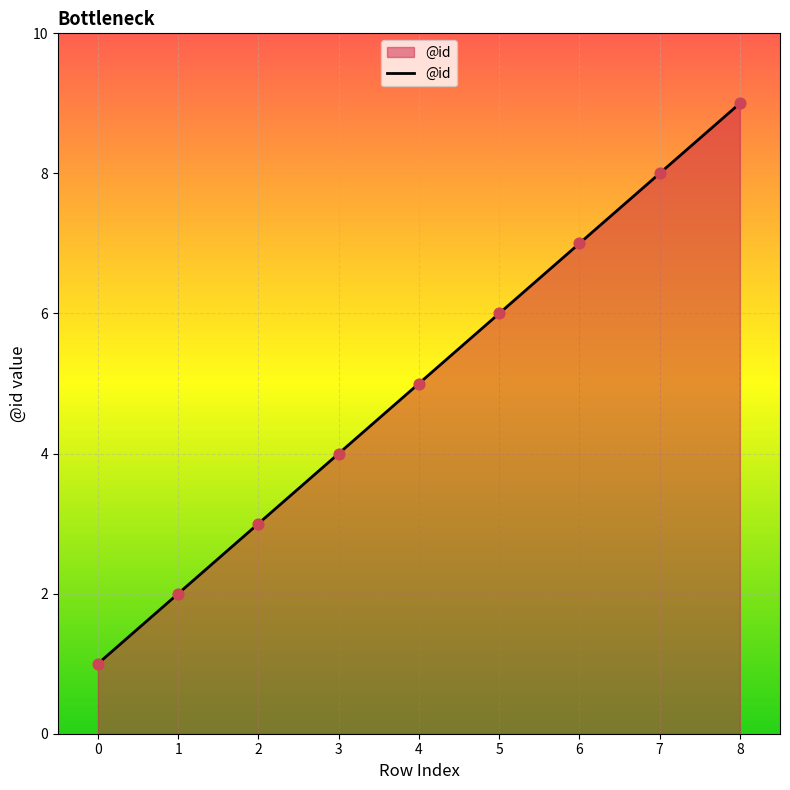

Between 3 and 2, which is larger?

3